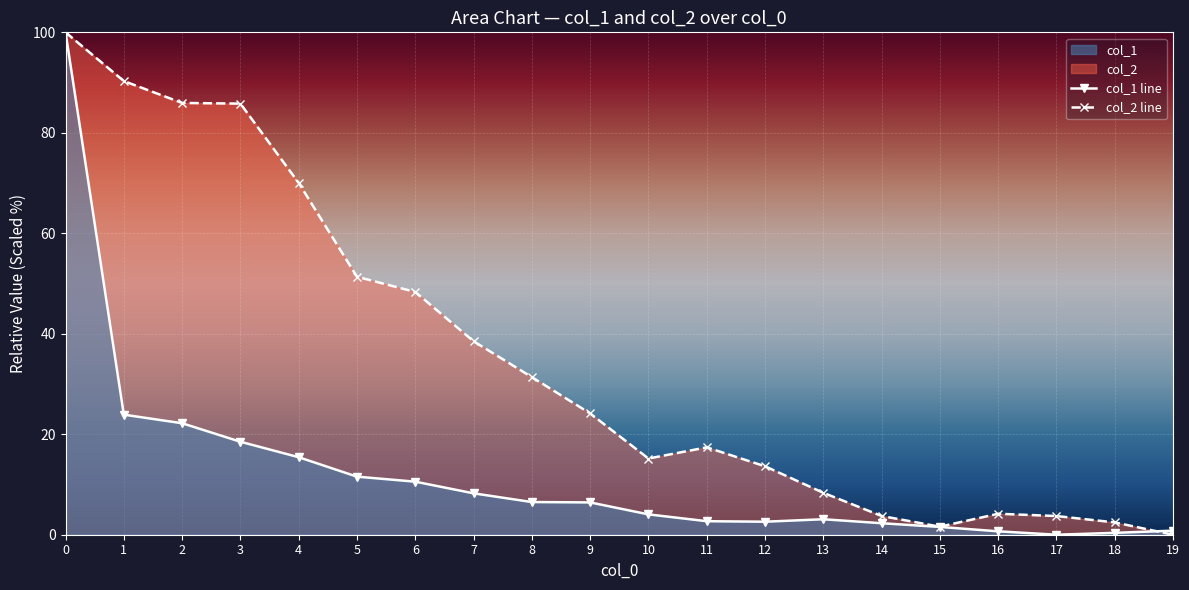

Where do col_1 line and col_2 line first cross each other?

18 and 19